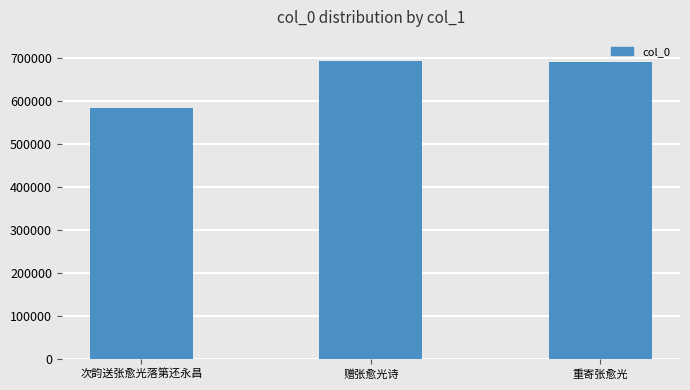

Which label corresponds to the smallest value in the chart?

次韵送张愈光落第还永昌